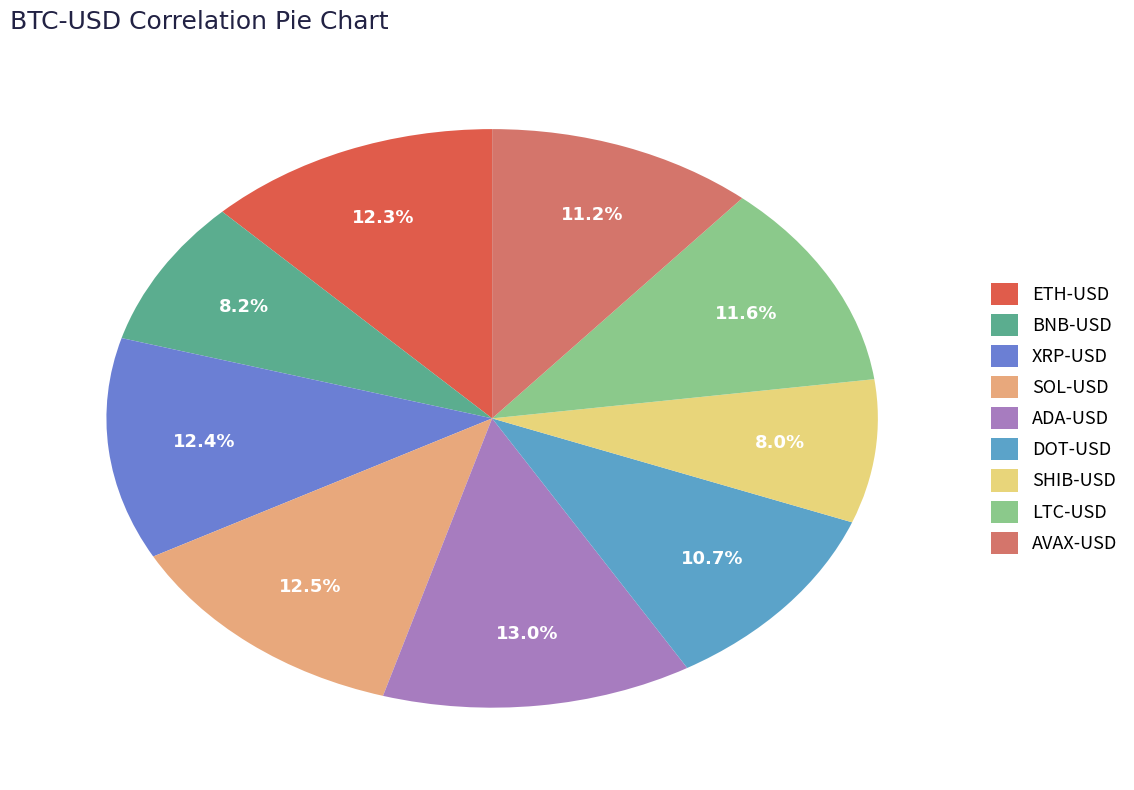

Which has a higher value, BNB-USD or AVAX-USD?

AVAX-USD